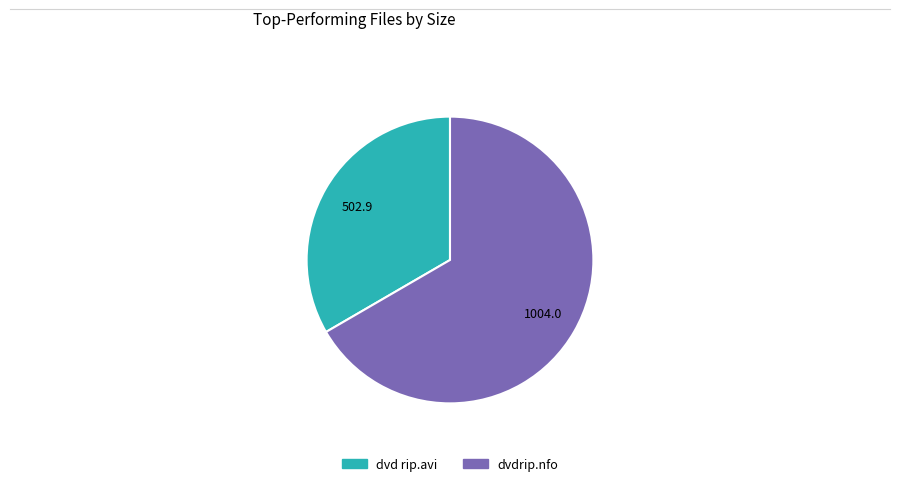

Does any single category account for the majority?

Yes